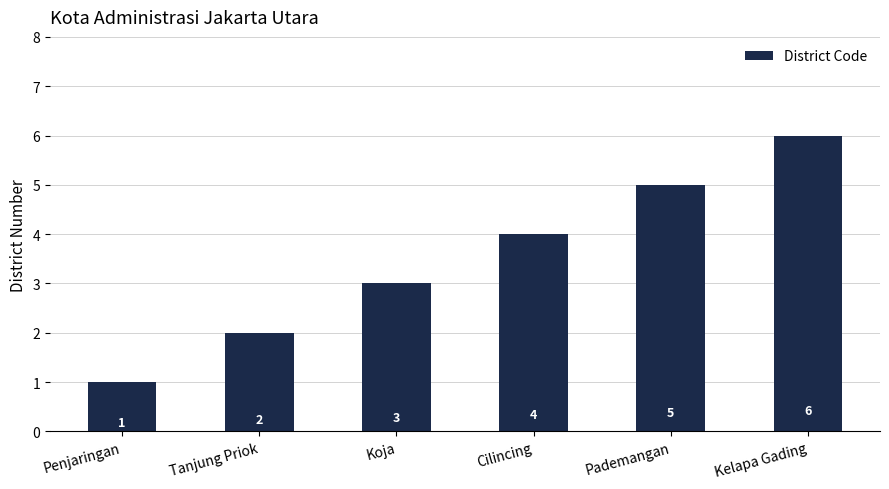

What is the value of the 4th bar from the left?

4